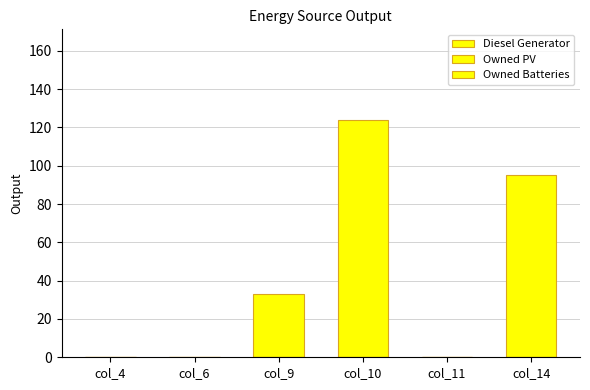

Are the bars horizontal?

No